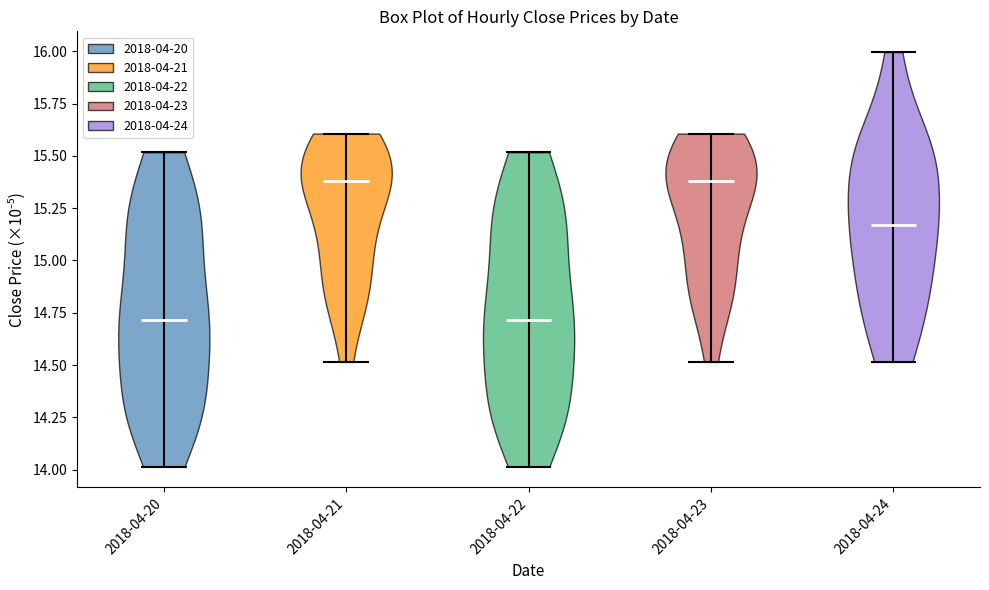

Reading left to right, read every violin against the y-axis: where its median line is, and the lowest and highest points it reaches. The values are not printed on the chart, so give them approximately, as read against the axis.

2018-04-20: median line 14.70, lowest point 14.00, highest point 15.50
2018-04-21: median line 15.40, lowest point 14.50, highest point 15.60
2018-04-22: median line 14.70, lowest point 14.00, highest point 15.50
2018-04-23: median line 15.40, lowest point 14.50, highest point 15.60
2018-04-24: median line 15.15, lowest point 14.50, highest point 16.00